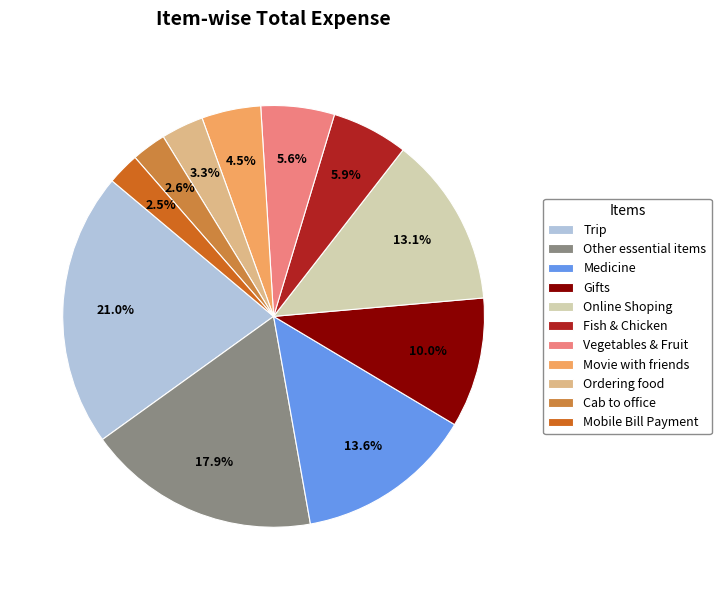

To the nearest percent, what is the average slice percentage?

9%